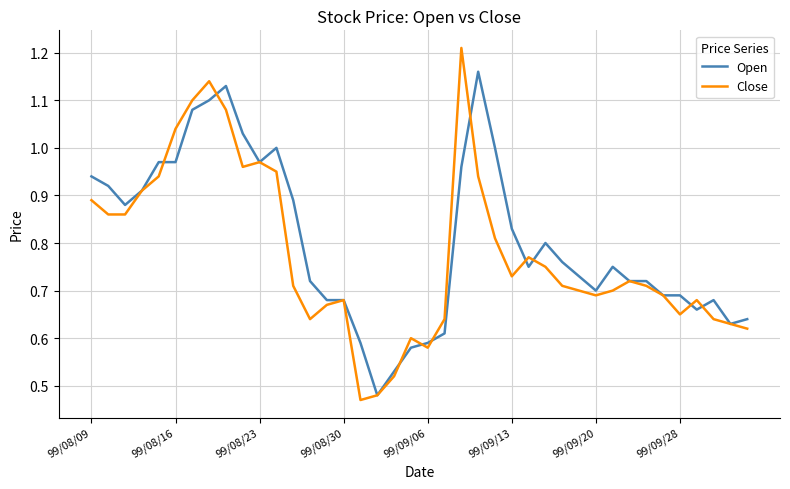

Rank the series by their maximum value, from highest to lowest.

Close, Open